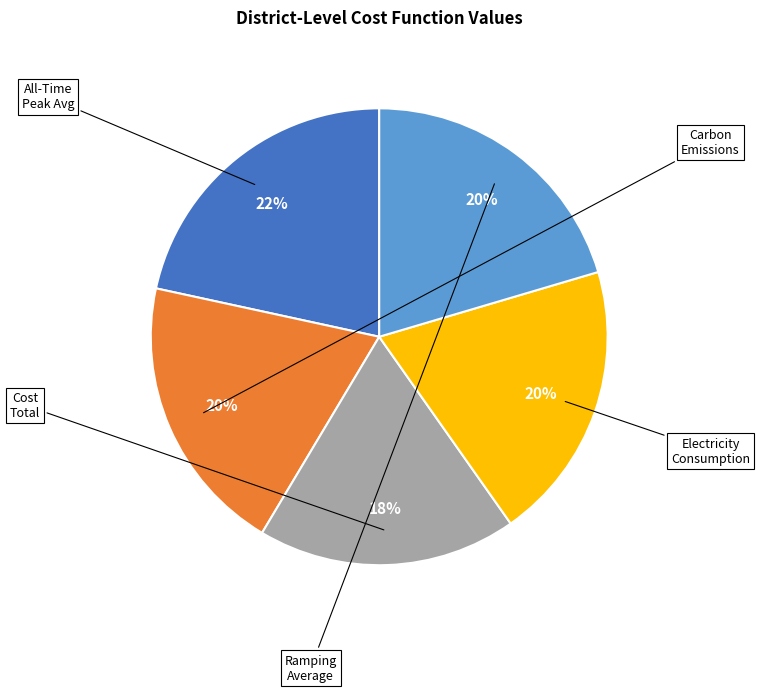

Is there a majority slice in this chart?

No